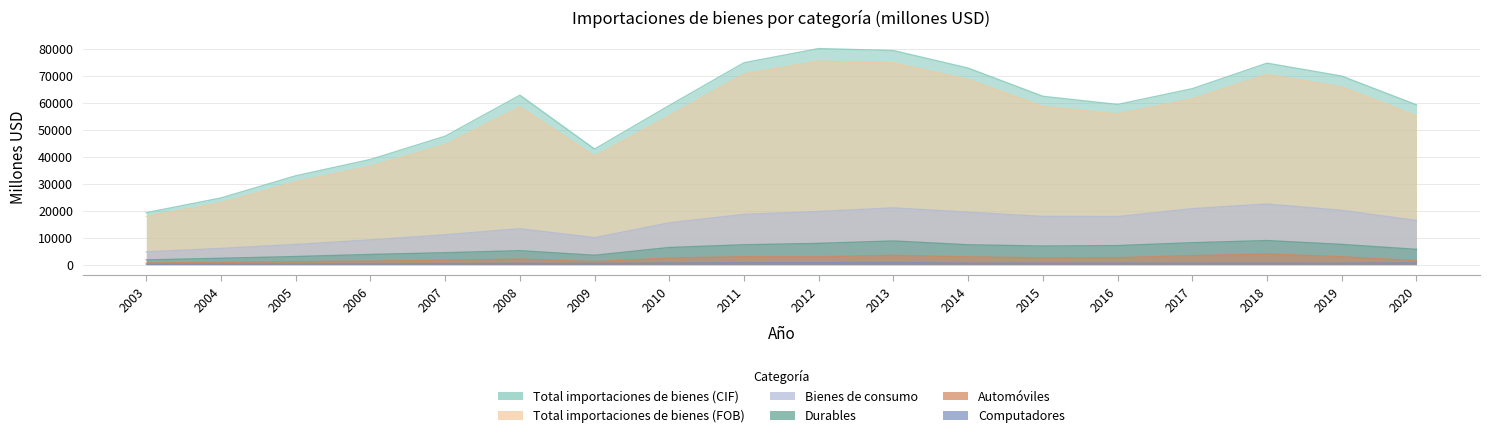

Which series has the largest total across all categories?

Total importaciones de bienes (CIF)